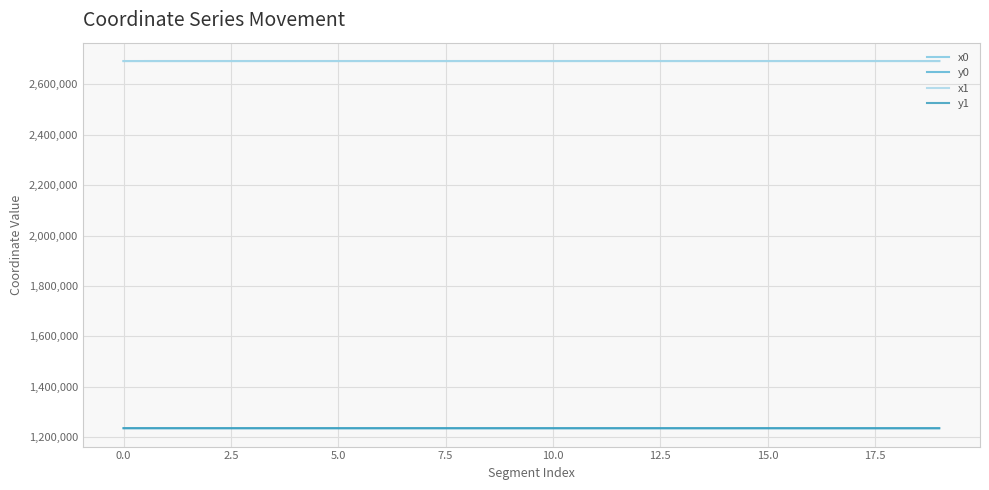

True or false: y0 and x1 cross at least once.

False